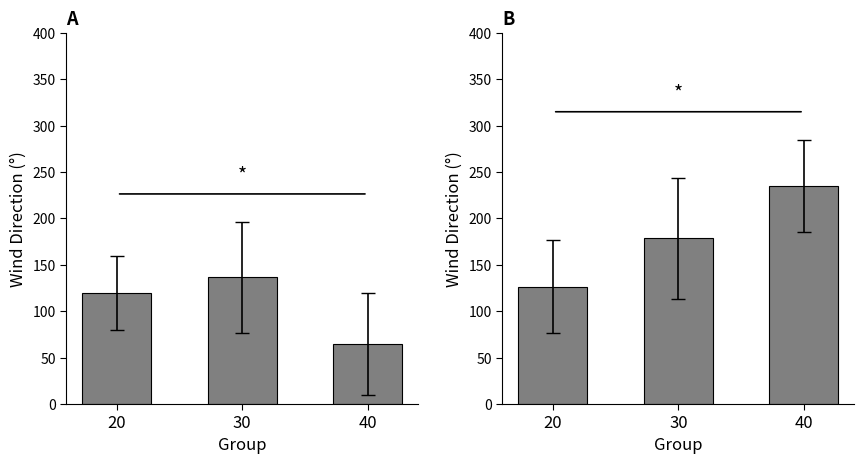

What is the sum of the Wind Dir B values at 40 and 30?

413.7